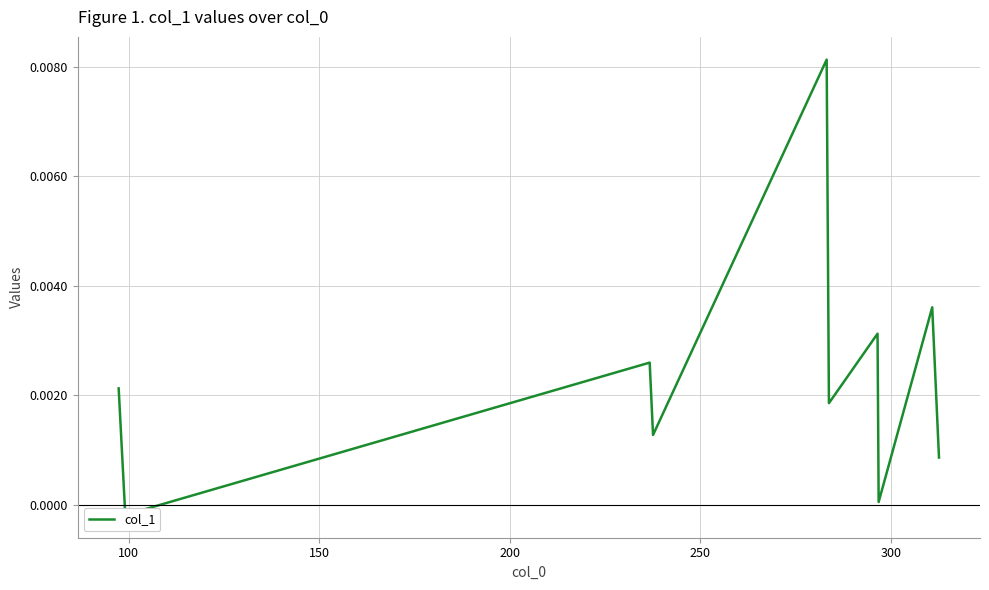

How many series are shown in this chart?

1